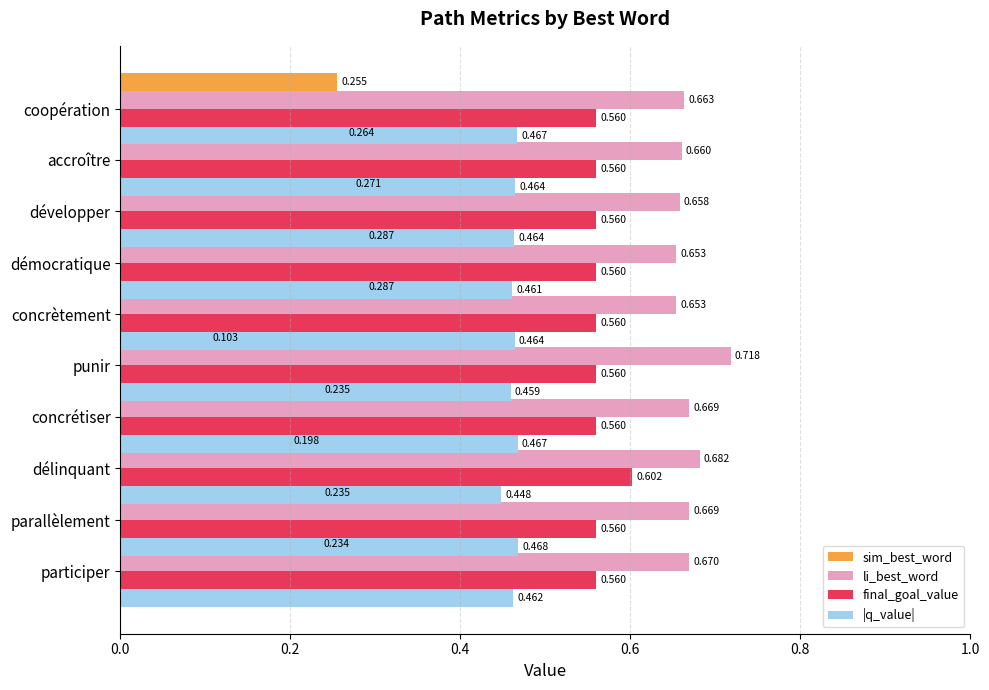

What is the value of the final_goal_value bar at the 6th from the left?

0.6